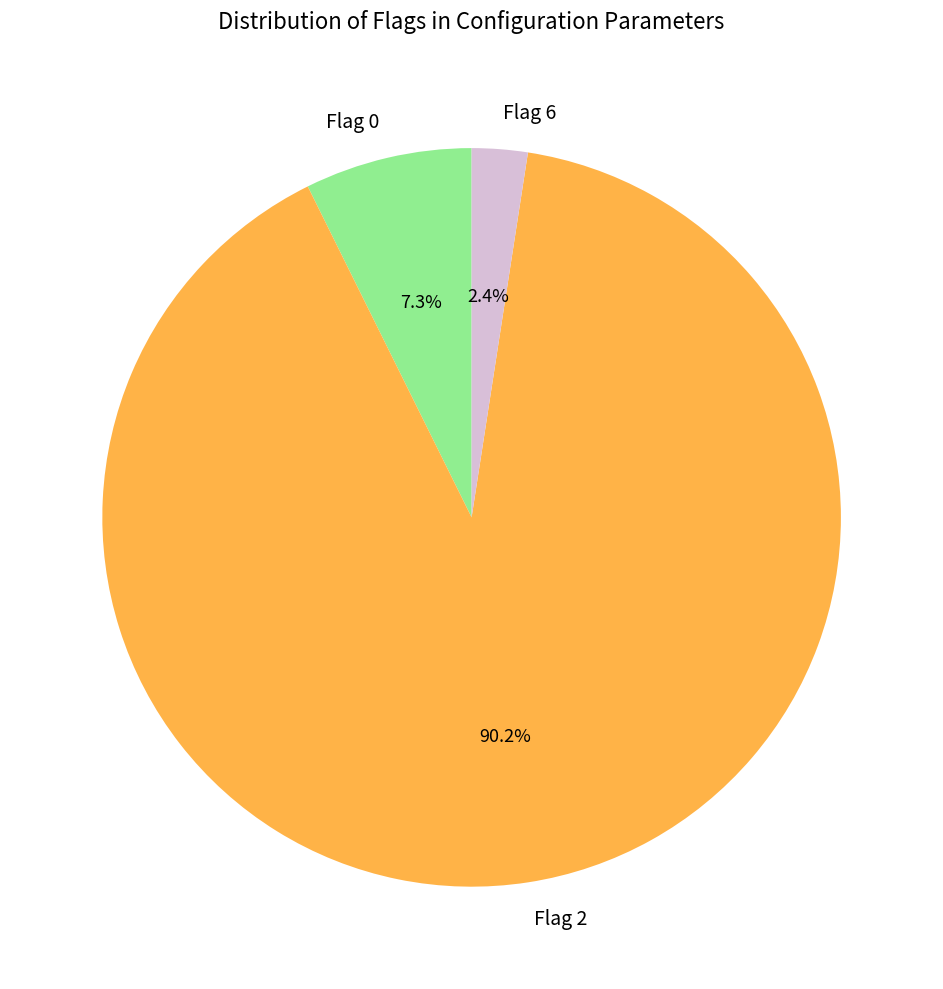

Which has a higher value, Flag 2 or Flag 0?

Flag 2